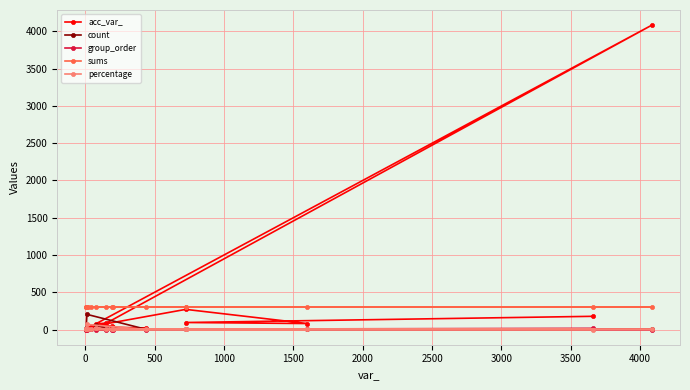

Which series has the widest spread of values?

acc_var_